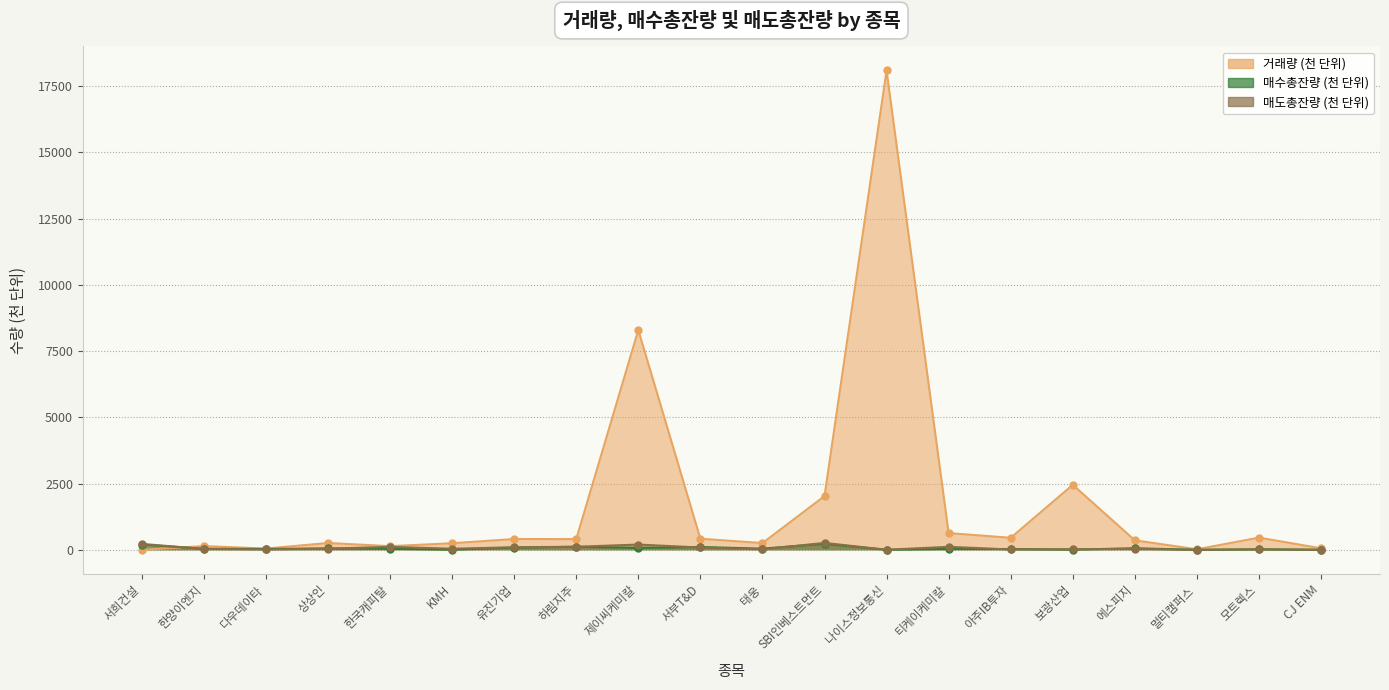

What is the greatest value displayed?

18089.5